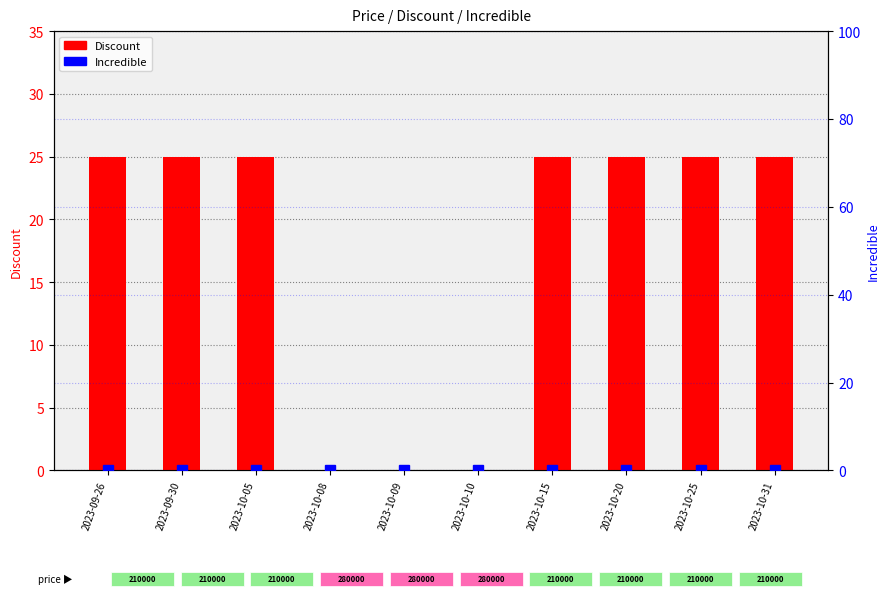

How many data points in Discount are less than 25?

3